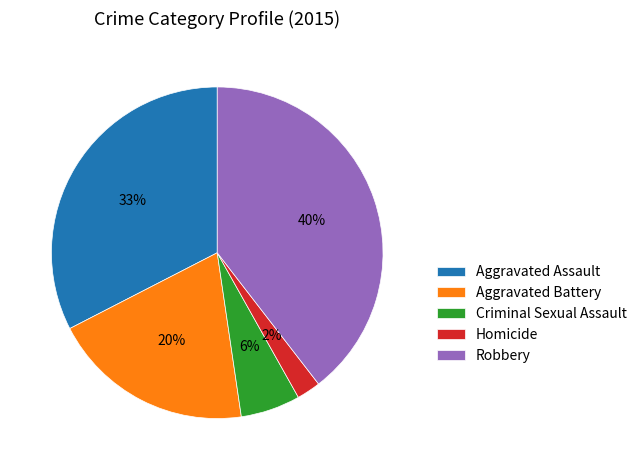

Is Homicide the majority of the pie?

No